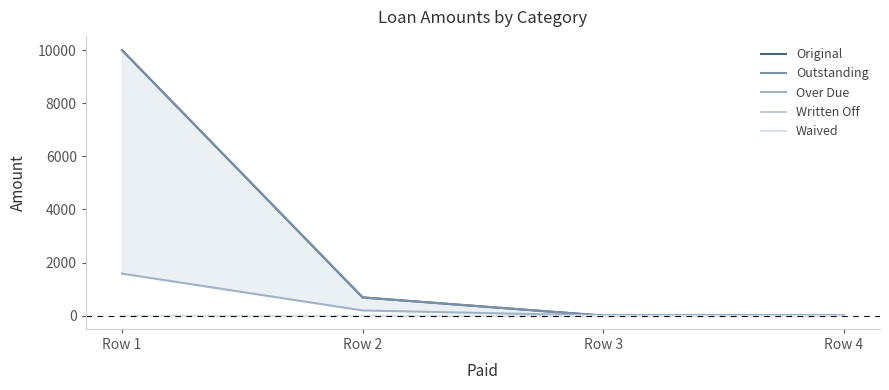

True or false: Waived and Original intersect in this chart.

False